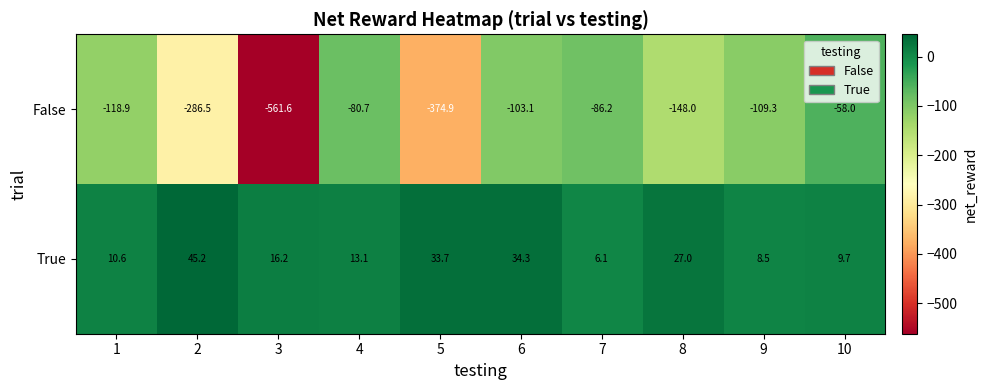

What is the highest value of the True series?

45.2